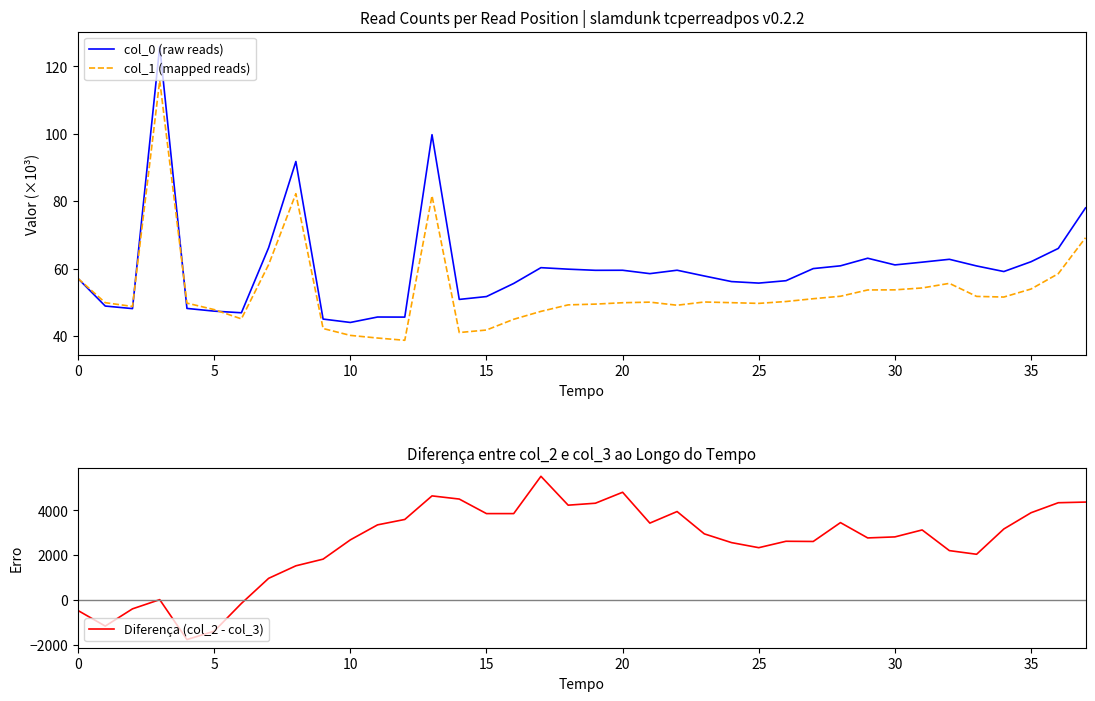

How many data points does each series have?

38